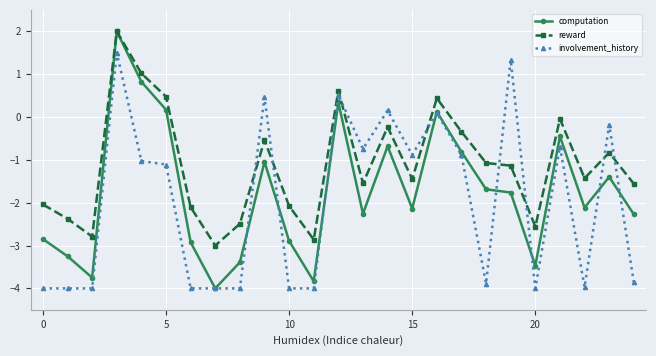

Does the chart have visible grid lines?

Yes